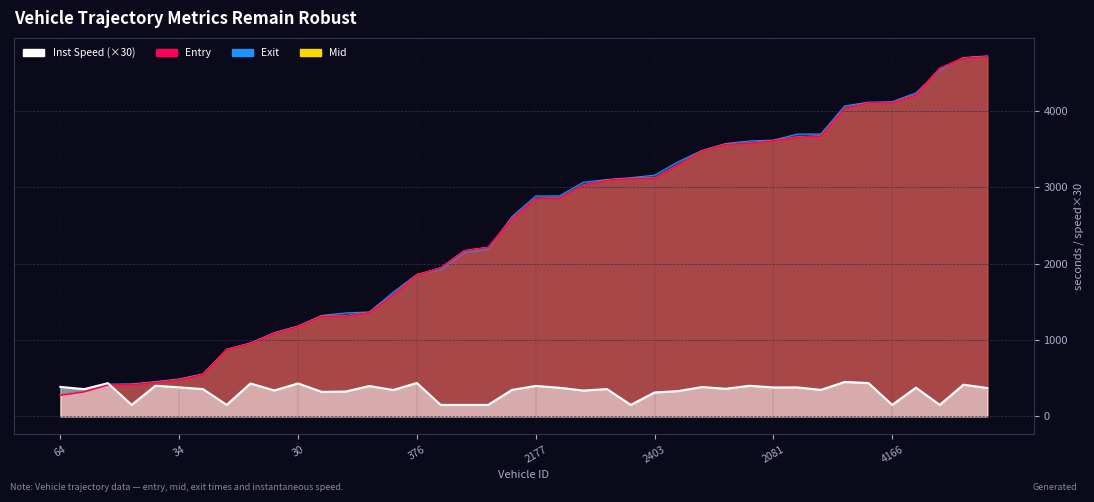

At how many categories does at least one series exceed 2494?

21